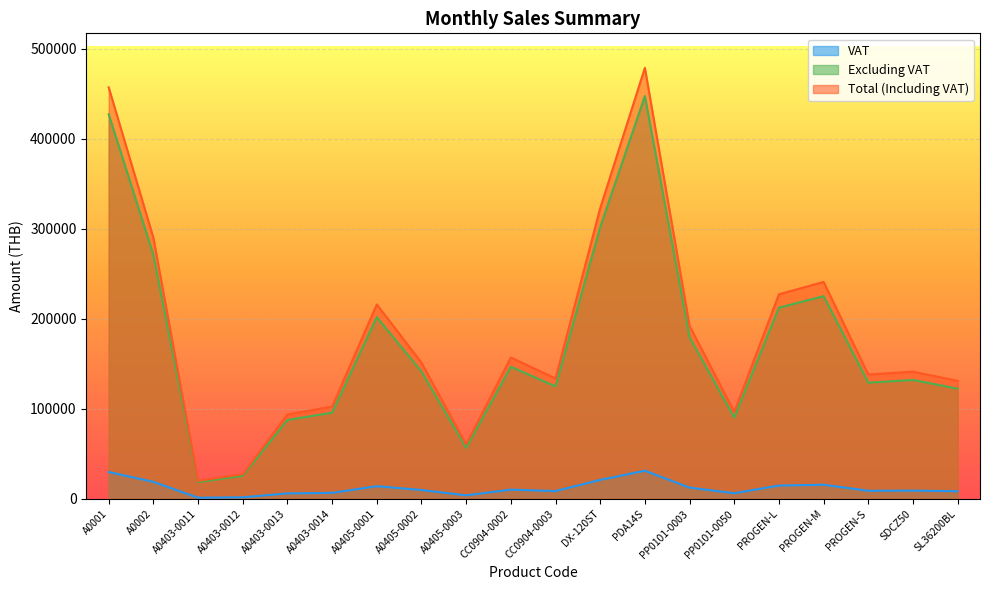

Is the value of Excluding VAT at A0405-0001 greater than the value of VAT at PROGEN-S?

Yes